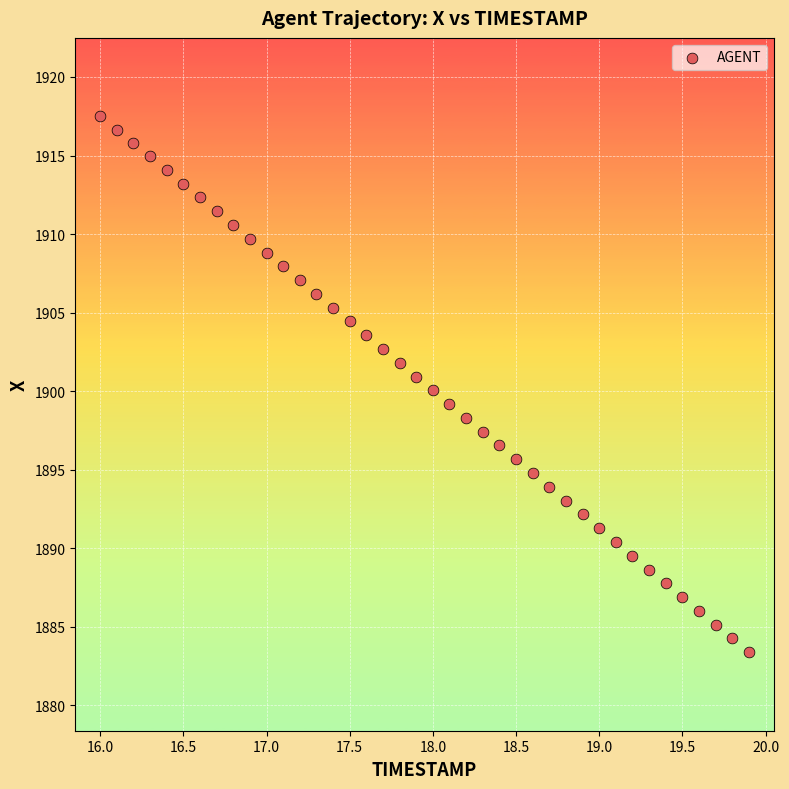

What is the range of X values (max minus min)?

3.9